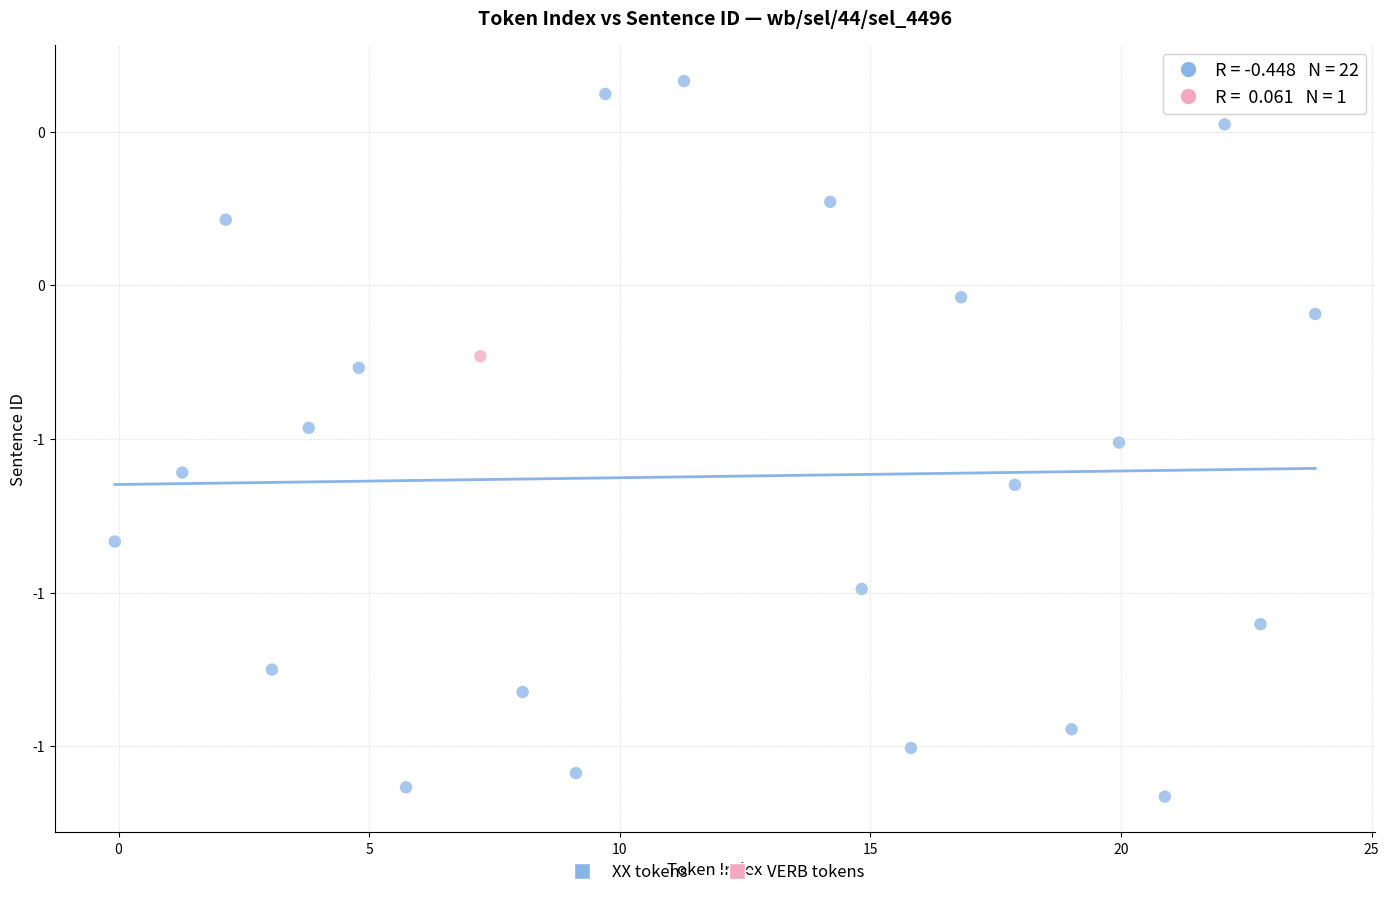

What are all the series names shown in the legend?

XX tokens, VERB tokens